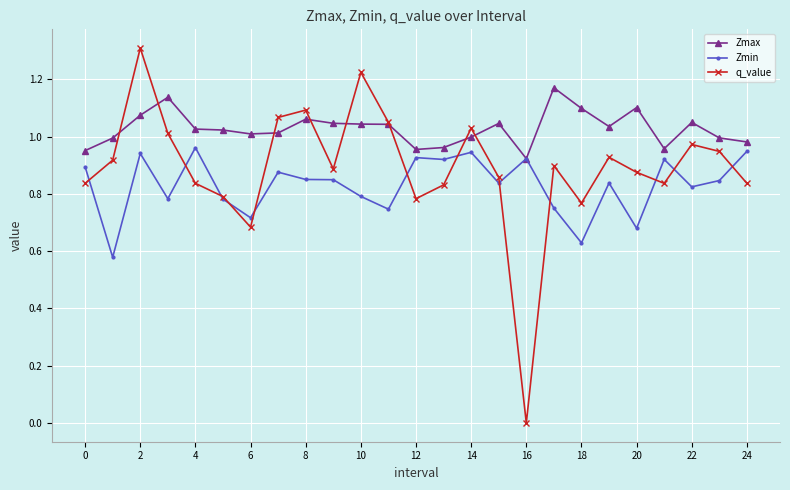

Rank the series by their average value, from lowest to highest.

Zmin, q_value, Zmax